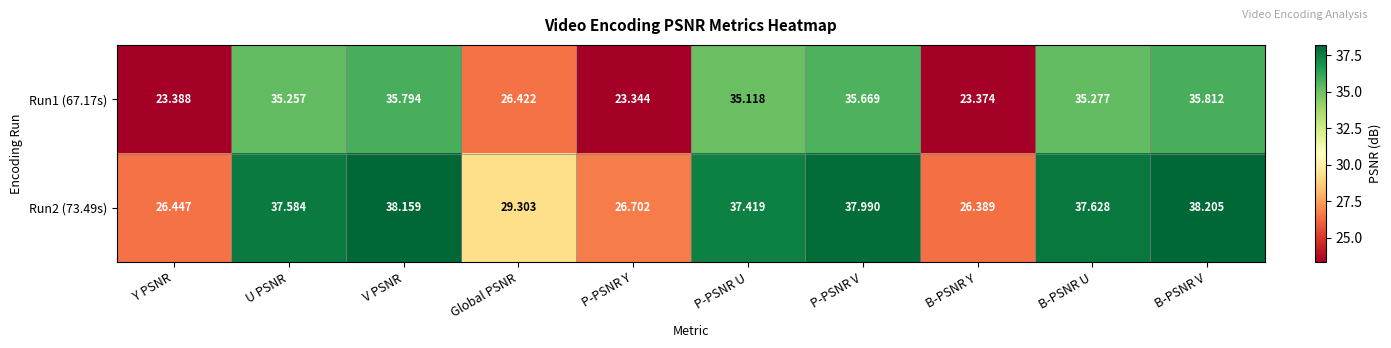

Where is Run1 (67.17s) nearest to the value 29?

Global PSNR